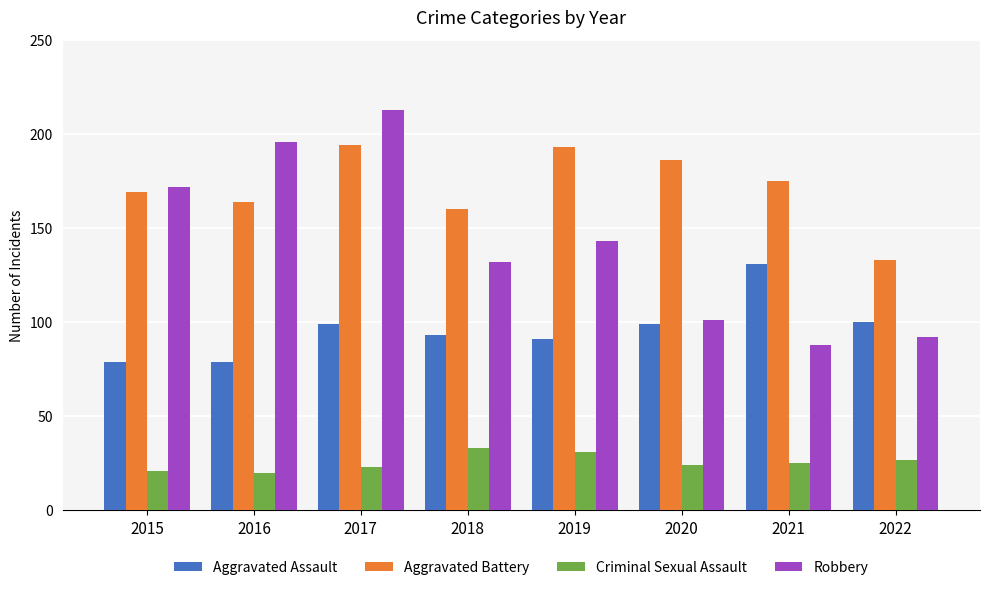

At which category is the sum across all series the highest?

2017